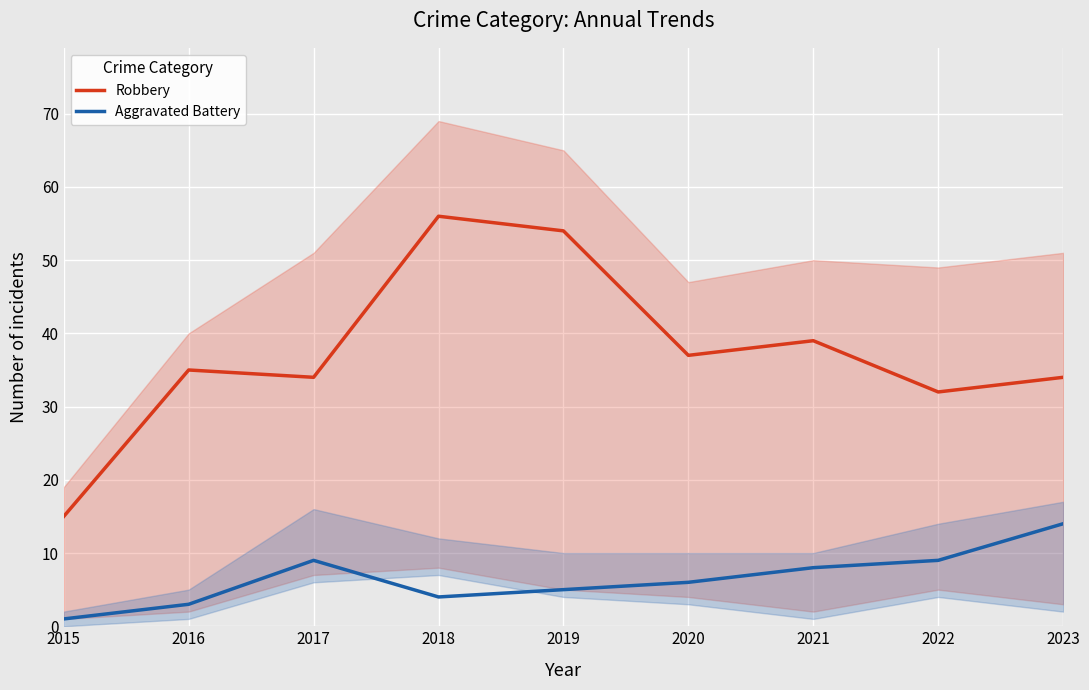

At which category does Robbery reach its first local peak?

2016